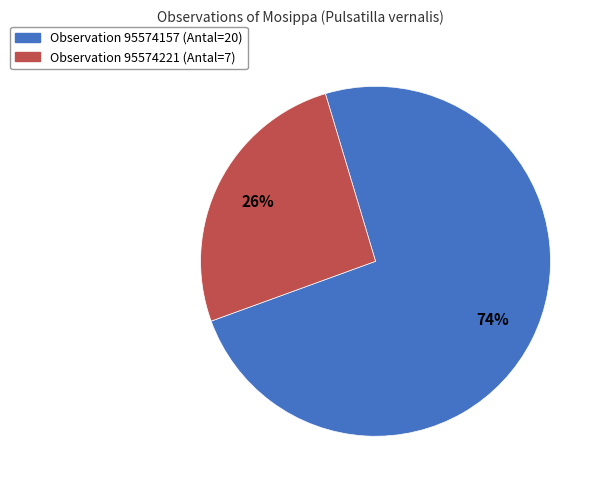

What is the majority slice?

Observation 95574157 (Antal=20)